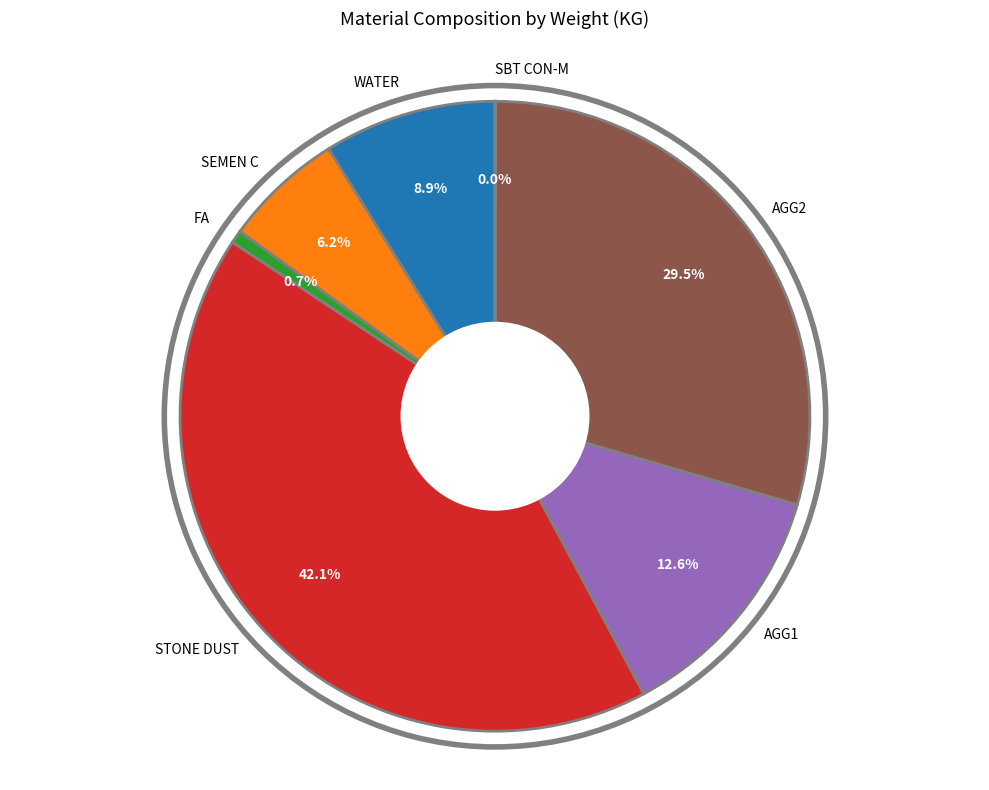

Does WATER represent more than half of the total?

No